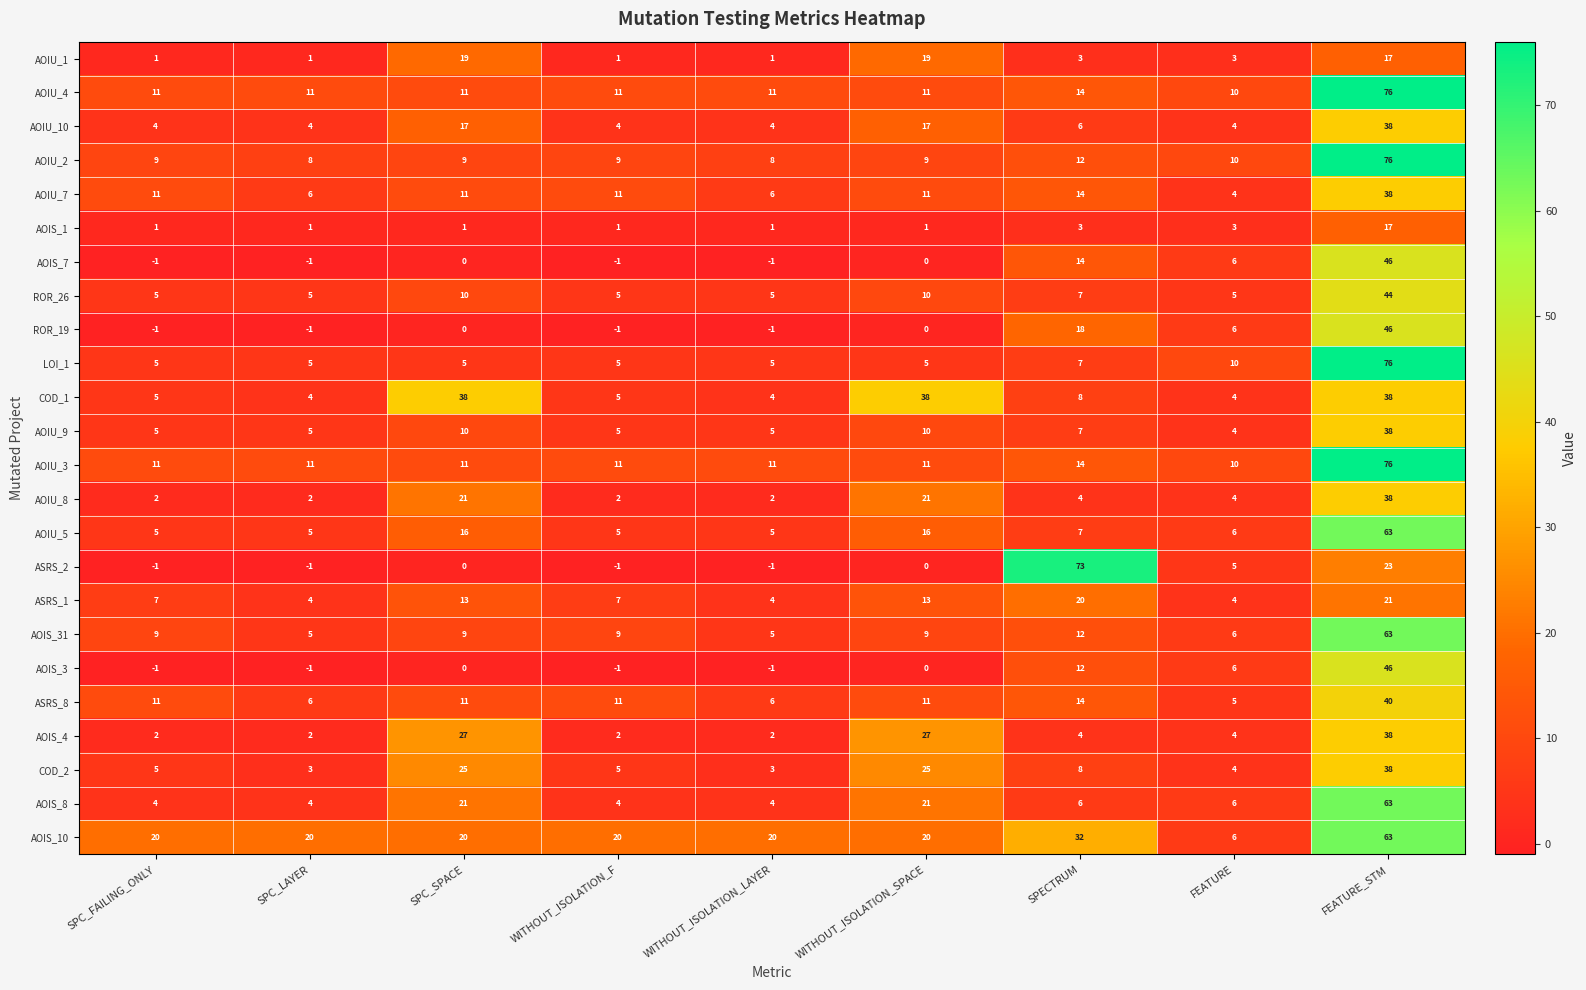

At which label does LOI_1 reach its peak?

FEATURE_STM